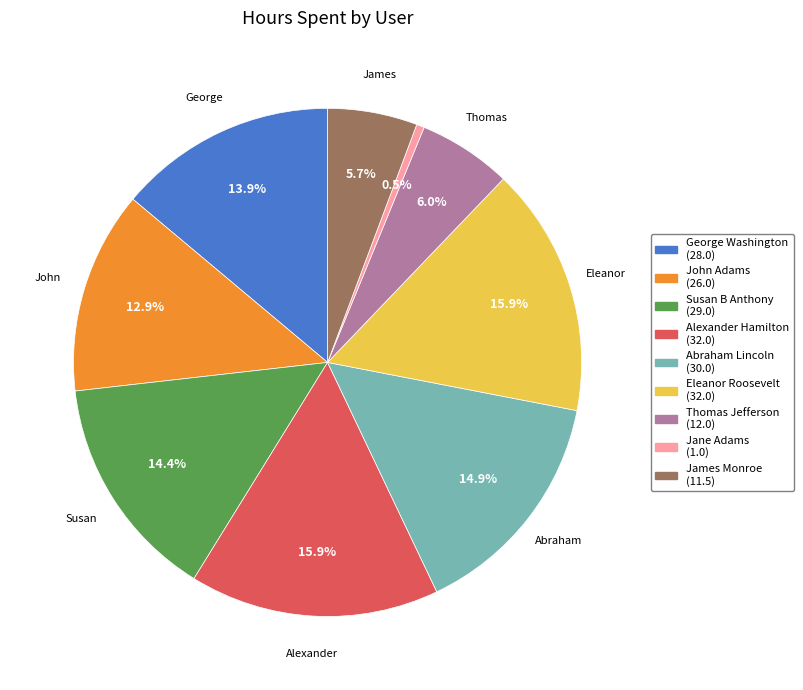

Does any single category account for the majority?

No